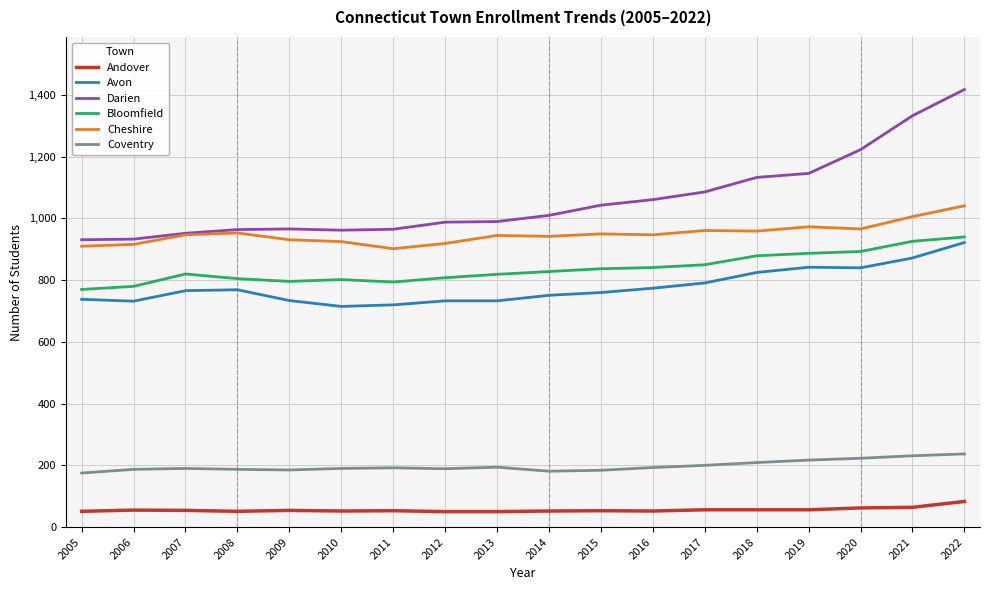

What is the average value of the Cheshire series?

950